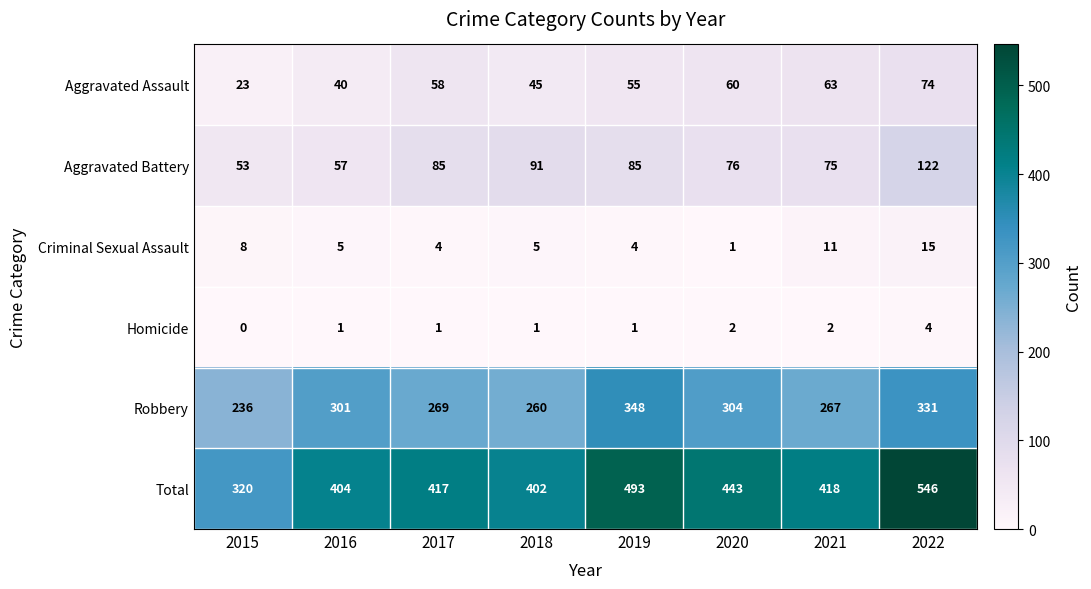

Which series has the largest range (max minus min)?

Total